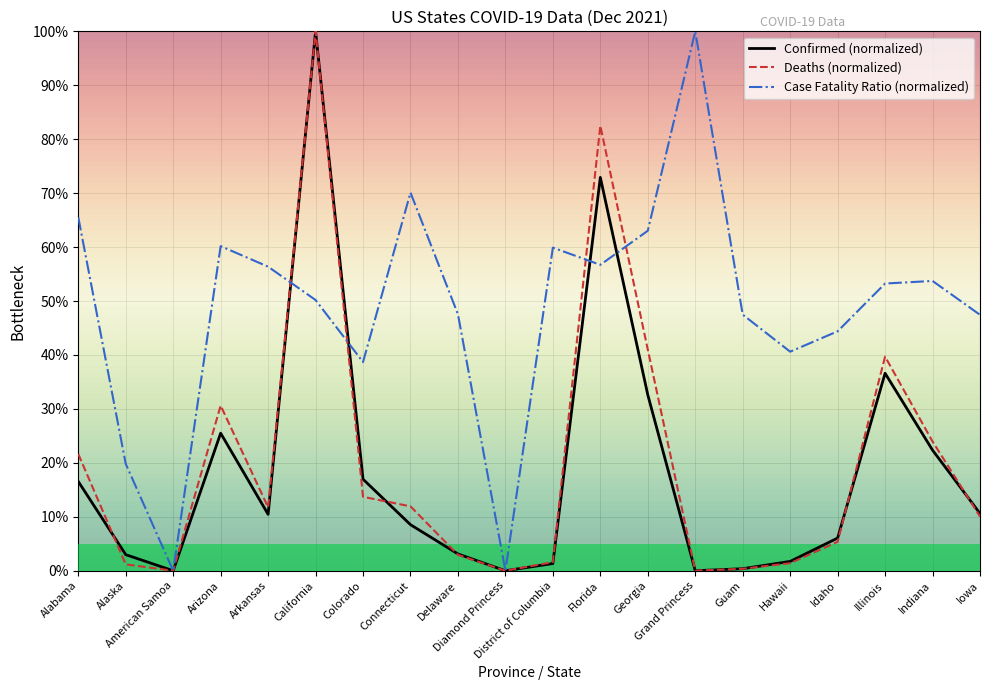

What is the maximum value for Deaths (normalized)?

100.0